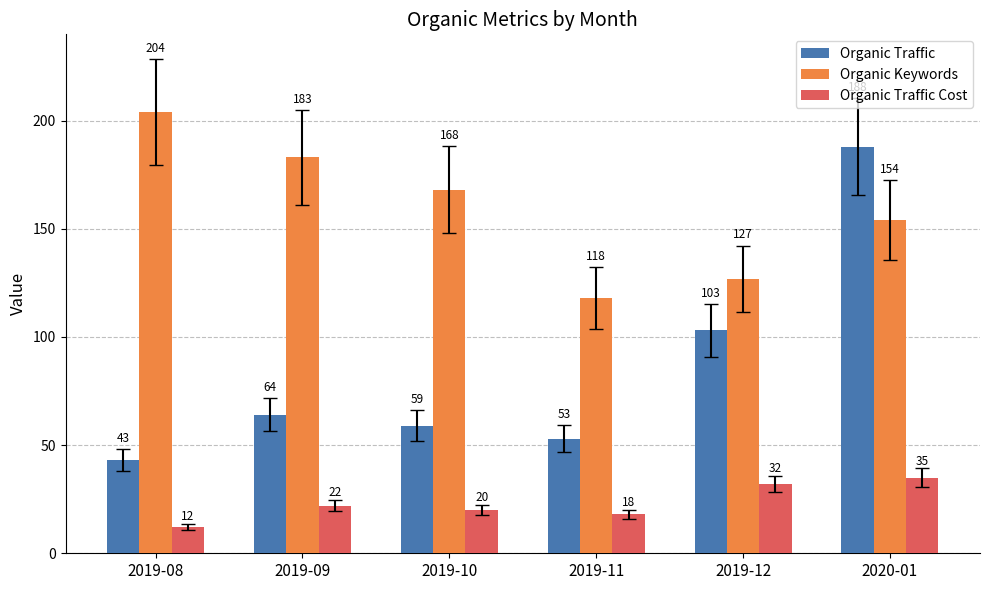

What is the value of the Organic Keywords bar at the 3rd from the left?

168